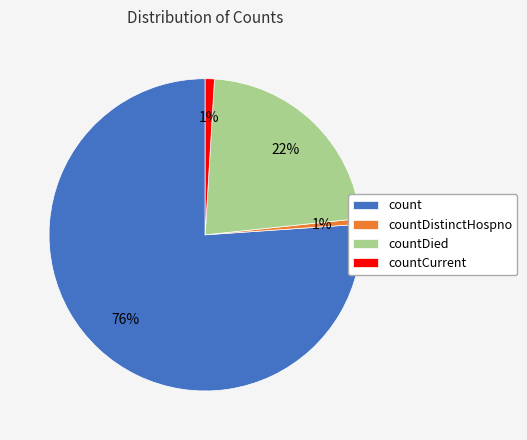

Is it true that countDied is 13% of the pie?

False